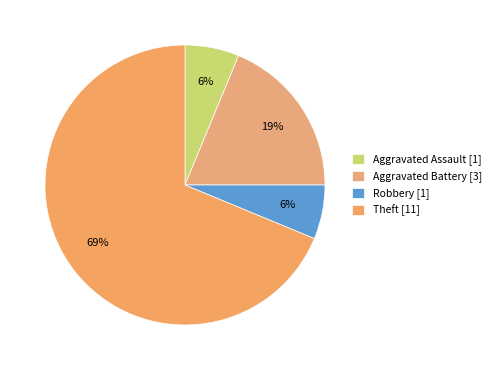

Which slice represents more than half of the pie?

Theft